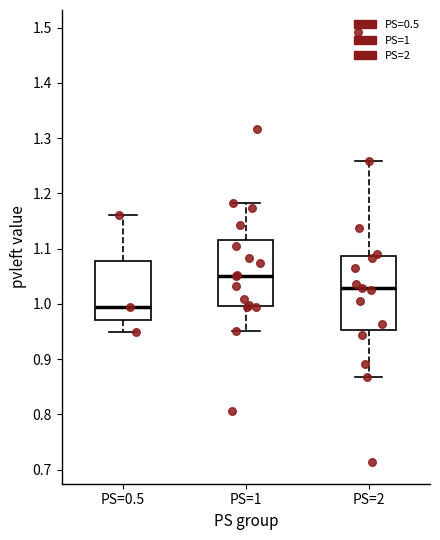

Which box's median line is the lowest?

PS=0.5